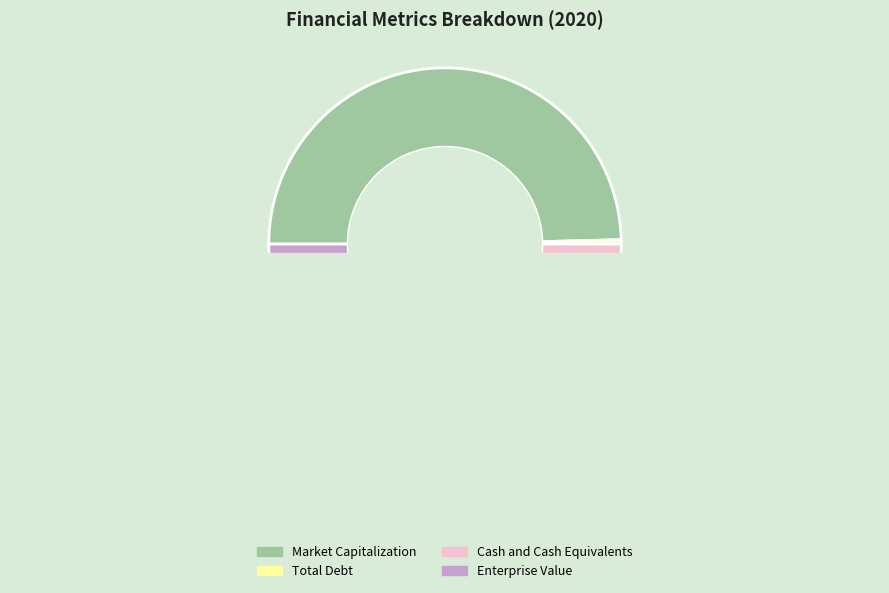

Is there a majority slice in this chart?

No